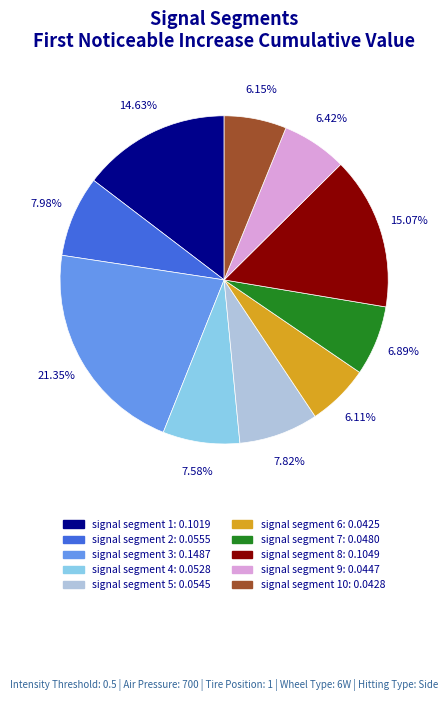

Is there a majority slice in this chart?

No